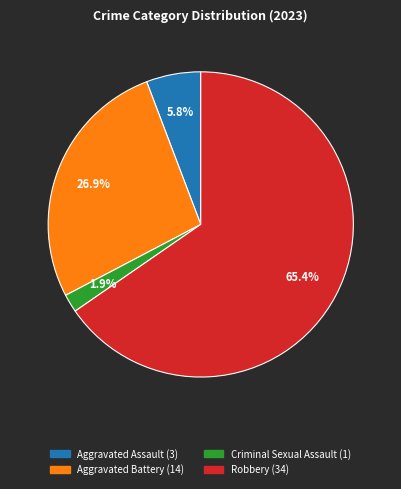

Is the sum of Criminal Sexual Assault and Robbery greater than half?

Yes